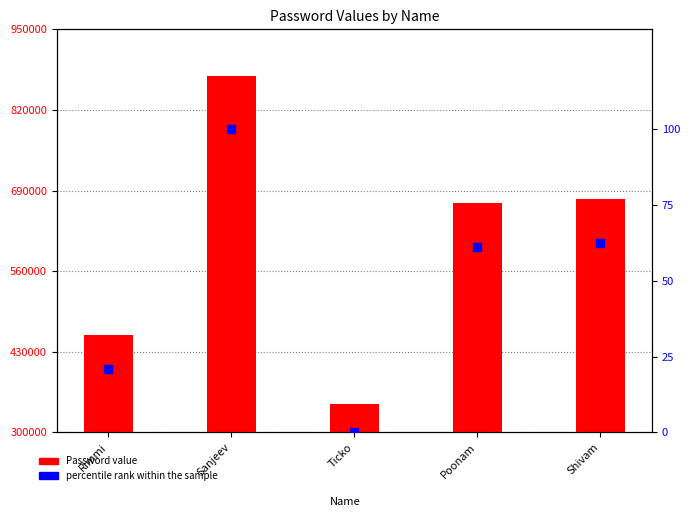

Is the value of percentile rank within the sample at Poonam greater than the value of Password value at Ticko?

No